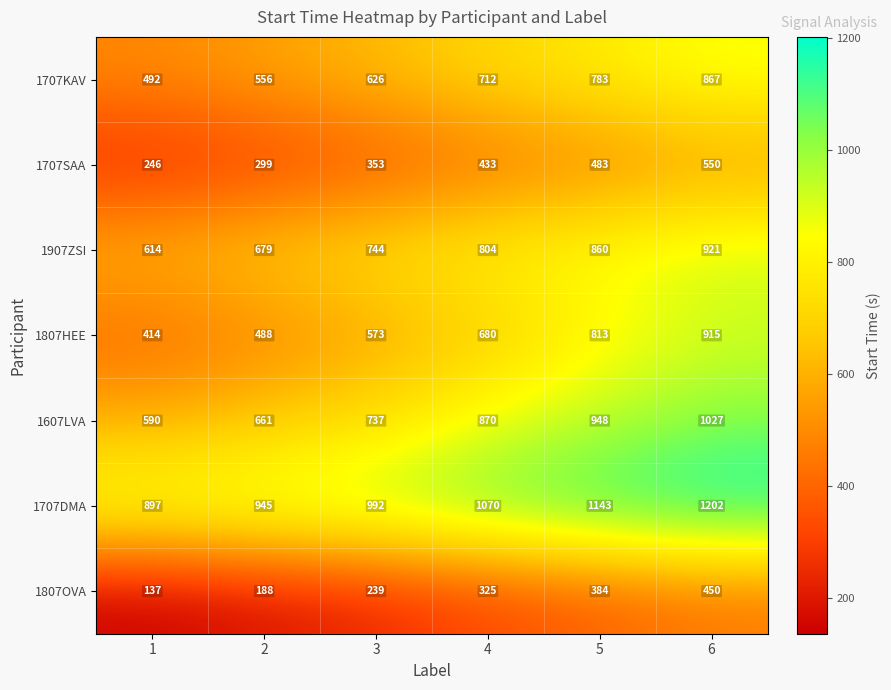

What is the difference between the maximum and minimum values in the 1807HEE series?

501